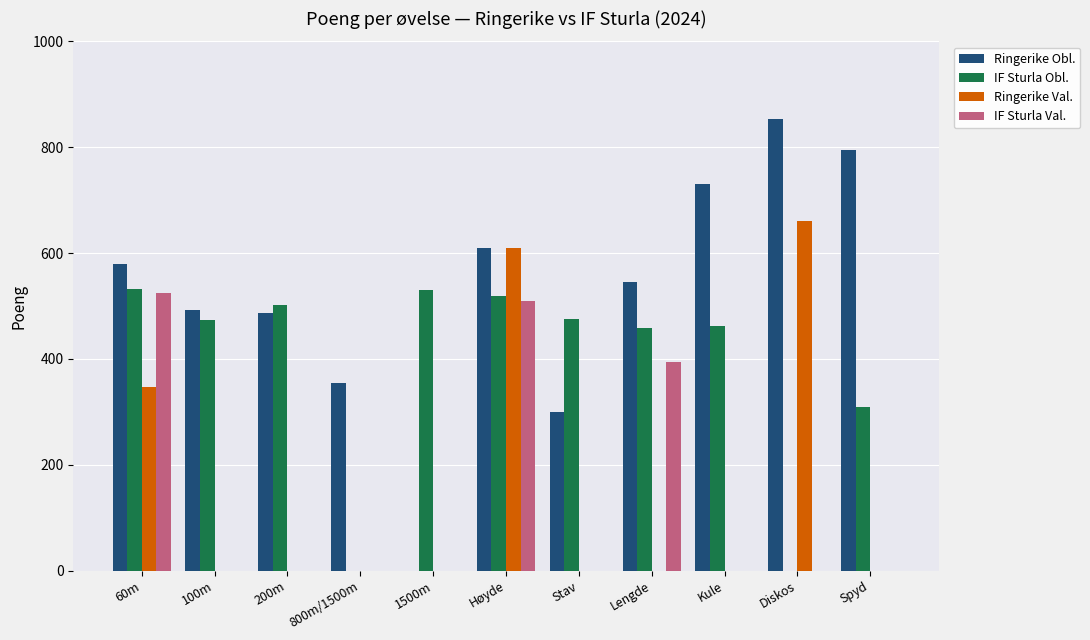

The Ringerike Obl. series shows 355 at Kule. True or false?

False